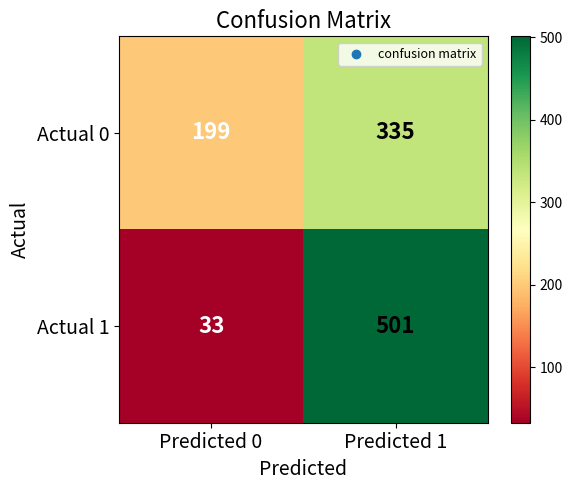

Read the Actual 0 value at Predicted 0.

199